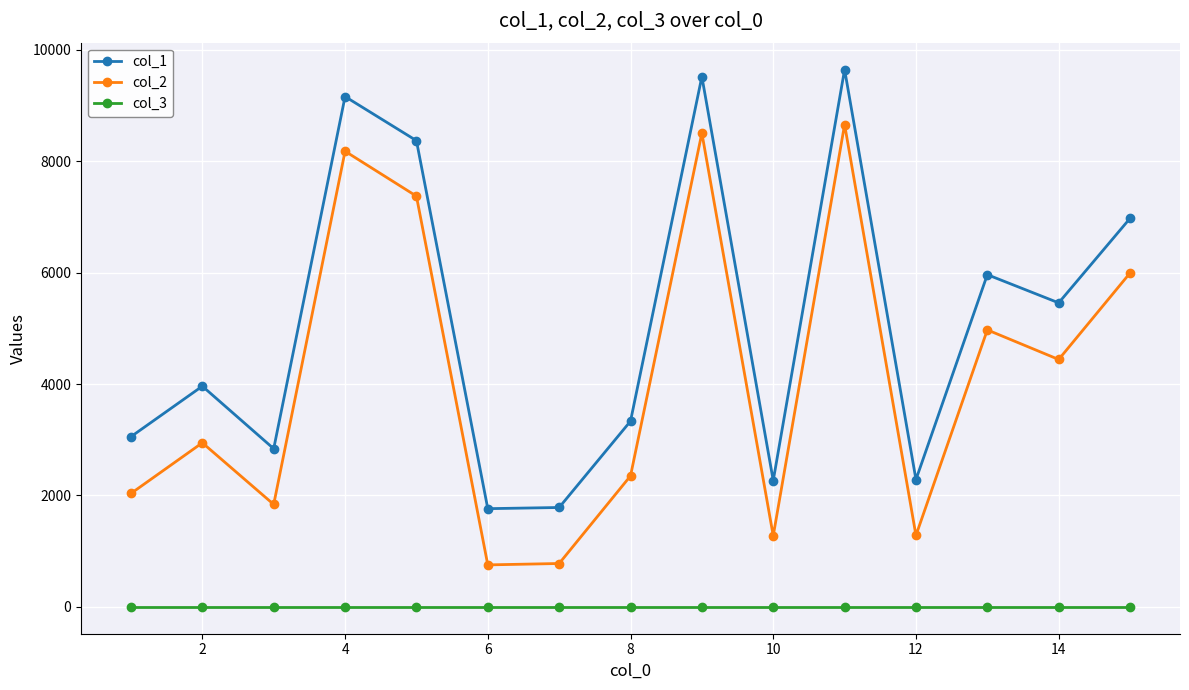

True or false: col_2 has more than 0 interior local peaks.

True